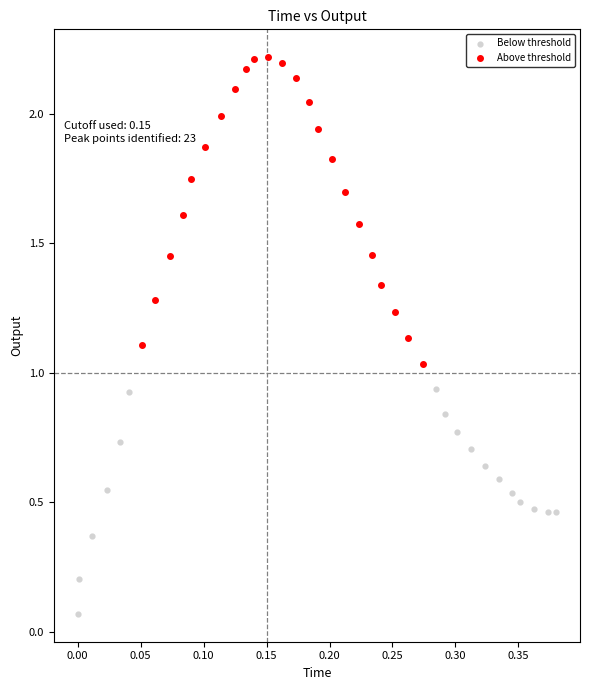

Which series reaches the minimum Y coordinate?

Below threshold